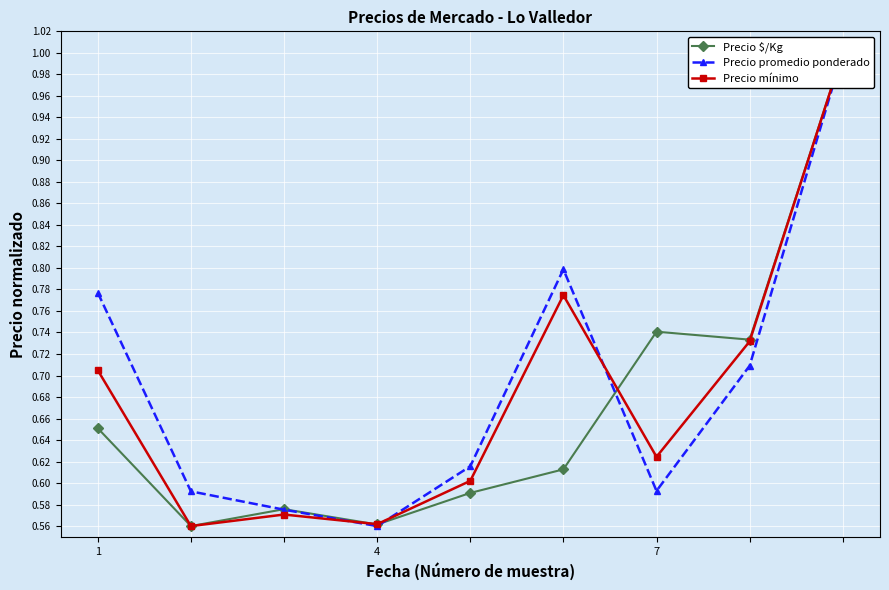

What is the value of the Precio mínimo point at the 4th from the left?

0.6